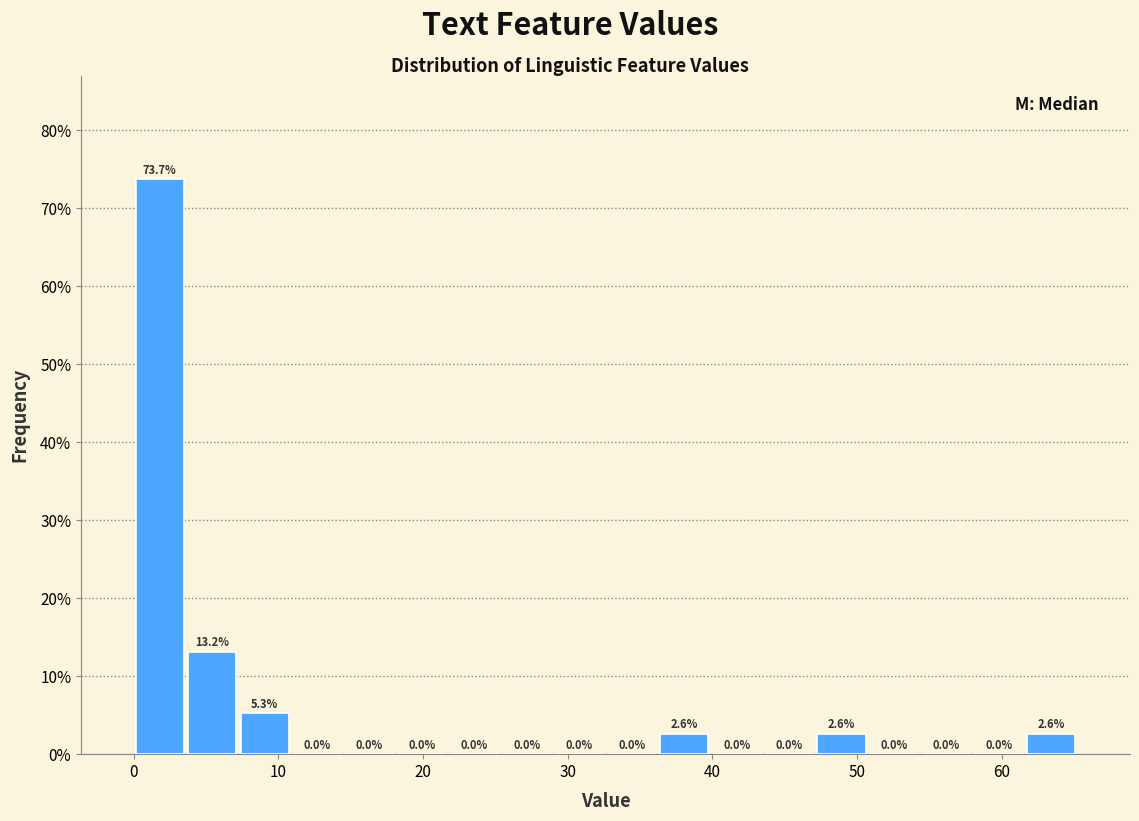

Read against the x-axis, roughly where is the centre of the tallest bar?

2